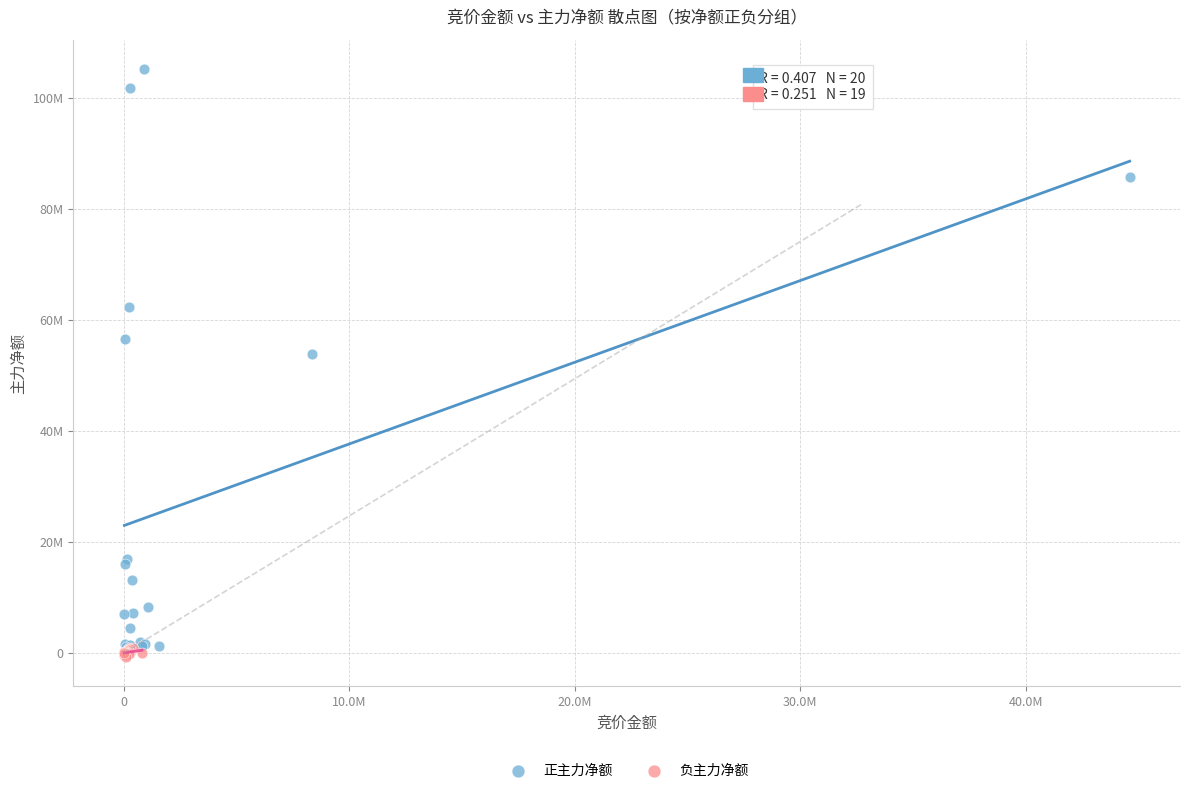

Which series has the widest spread of Y values?

正主力净额